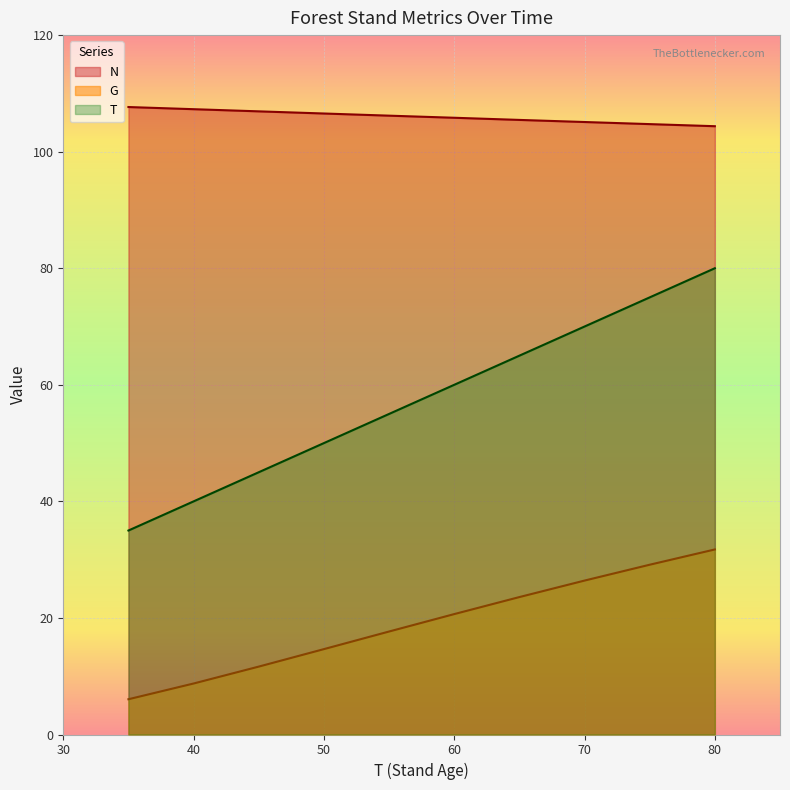

Which has a higher value, 75 or 5?

5